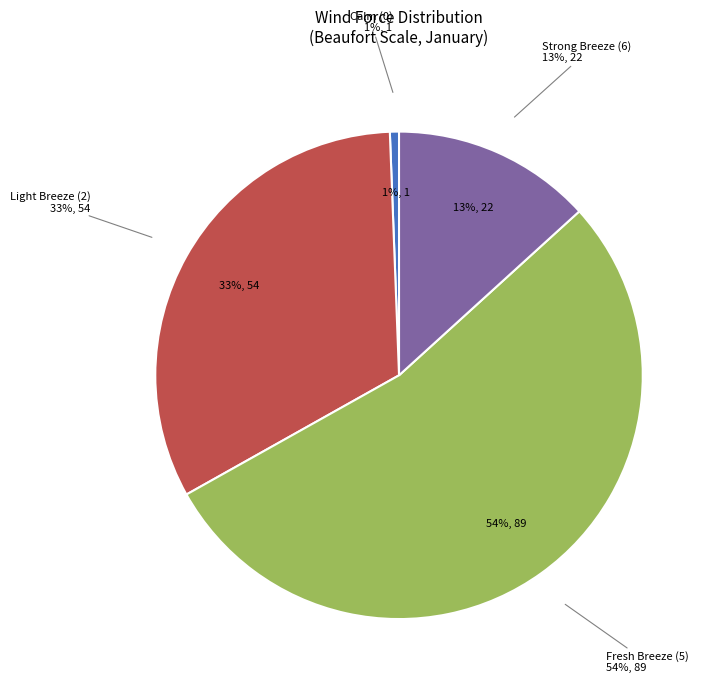

Count the number of slices in the pie.

4